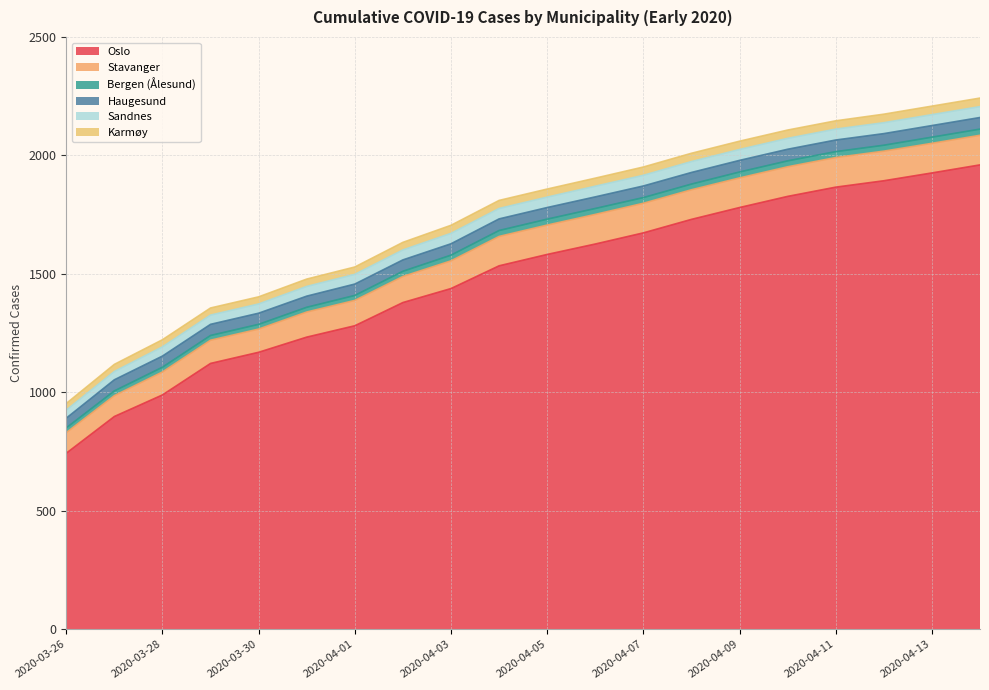

Does the chart have visible grid lines?

Yes